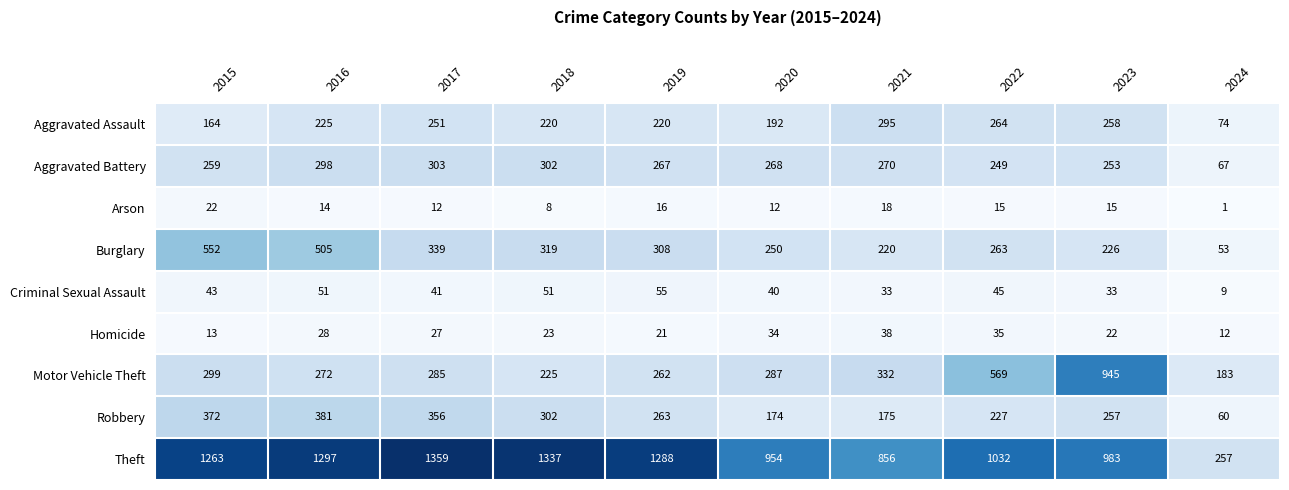

At 2015, list the series in order from smallest to largest.

Homicide, Arson, Criminal Sexual Assault, Aggravated Assault, Aggravated Battery, Motor Vehicle Theft, Robbery, Burglary, Theft